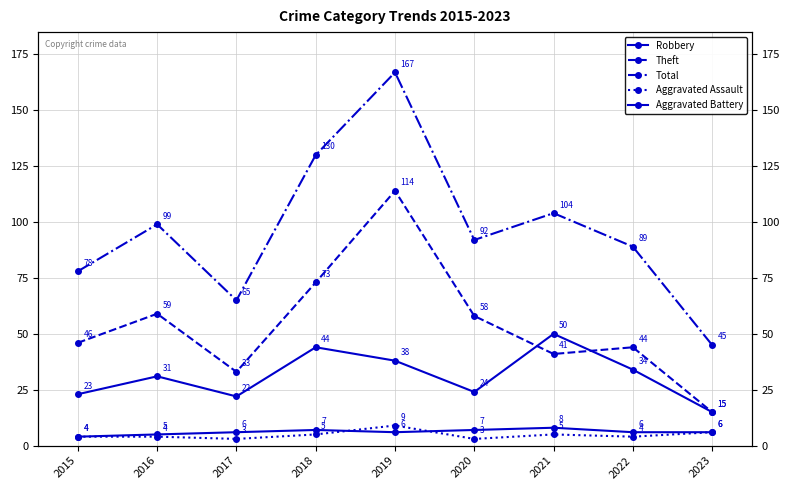

Reading left to right, what are all the values shown in this chart?

Robbery: 2015=23	2016=31	2017=22	2018=44	2019=38	2020=24	2021=50	2022=34	2023=15
Theft: 2015=46	2016=59	2017=33	2018=73	2019=114	2020=58	2021=41	2022=44	2023=15
Total: 2015=78	2016=99	2017=65	2018=130	2019=167	2020=92	2021=104	2022=89	2023=45
Aggravated Assault: 2015=4	2016=4	2017=3	2018=5	2019=9	2020=3	2021=5	2022=4	2023=6
Aggravated Battery: 2015=4	2016=5	2017=6	2018=7	2019=6	2020=7	2021=8	2022=6	2023=6